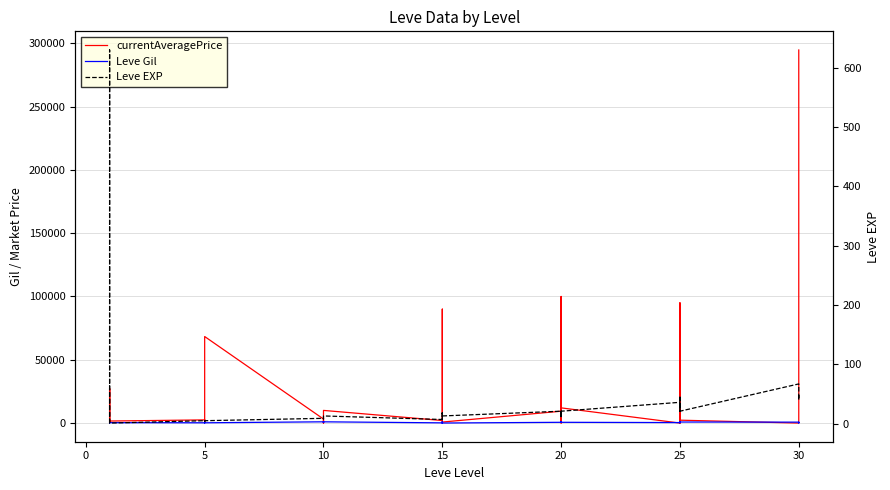

Between −5 and 39, which series saw the biggest shift?

currentAveragePrice